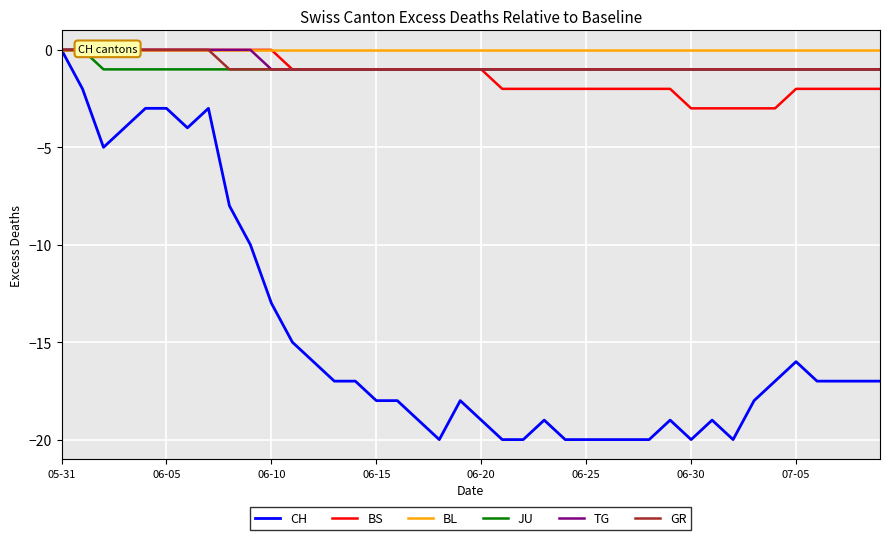

How many BS values are between -2 and 0?

35